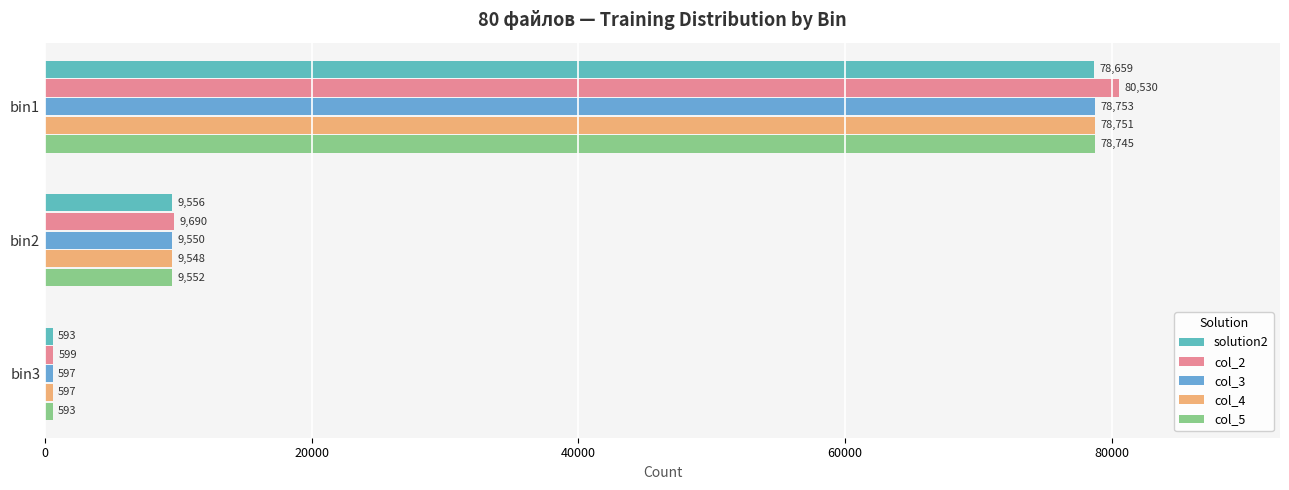

How many col_4 values are between 597 and 78751?

3